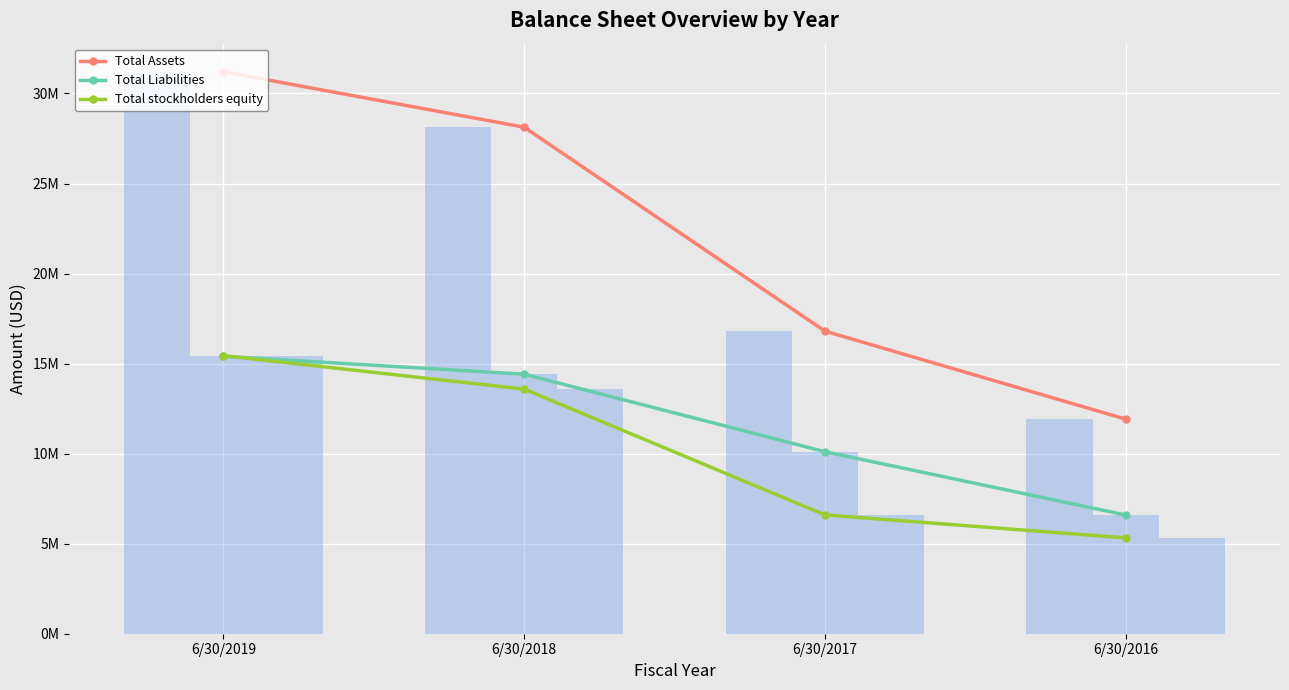

Read the Total stockholders equity value at 6/30/2017, to the nearest 50.

6598850